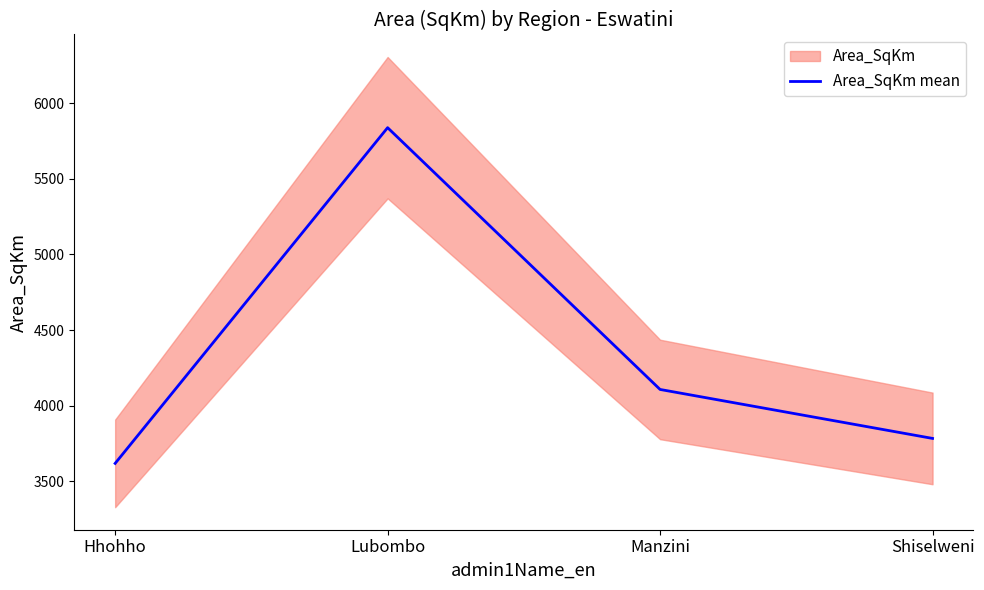

How many lines are shown in the chart?

1